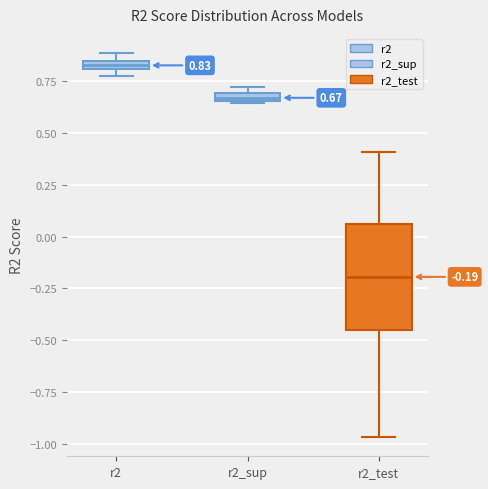

Which box is the tallest, from its lower edge to its upper edge?

r2_test